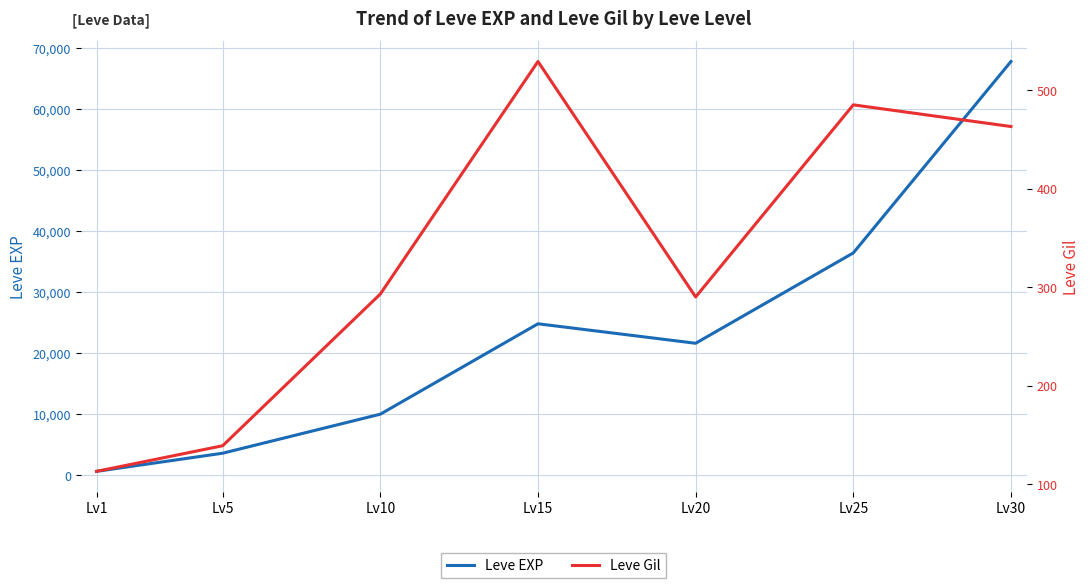

What is the sum of all Leve EXP values?

164730